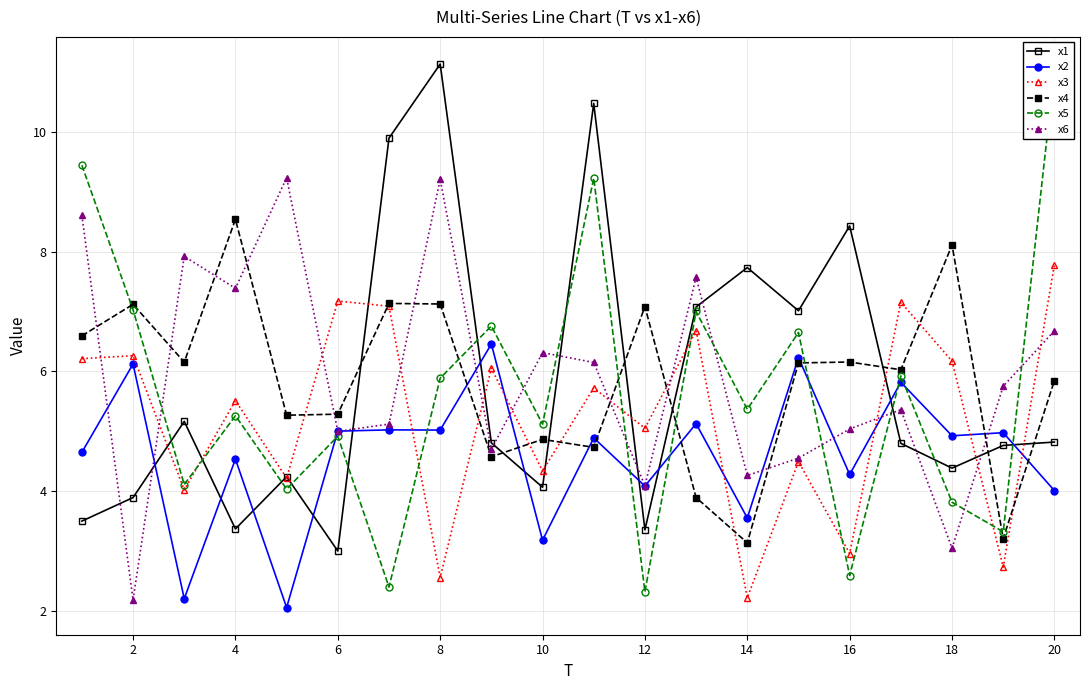

True or false: x5 has a value of 7.0 at 2.

True